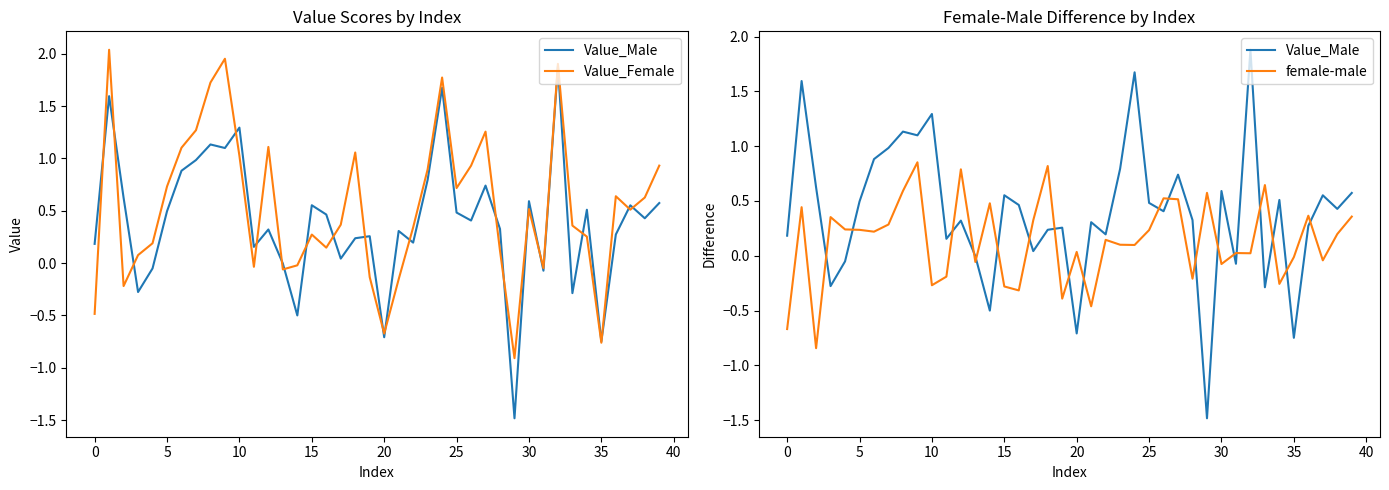

How many intersections are there between female-male and Value_Male?

20